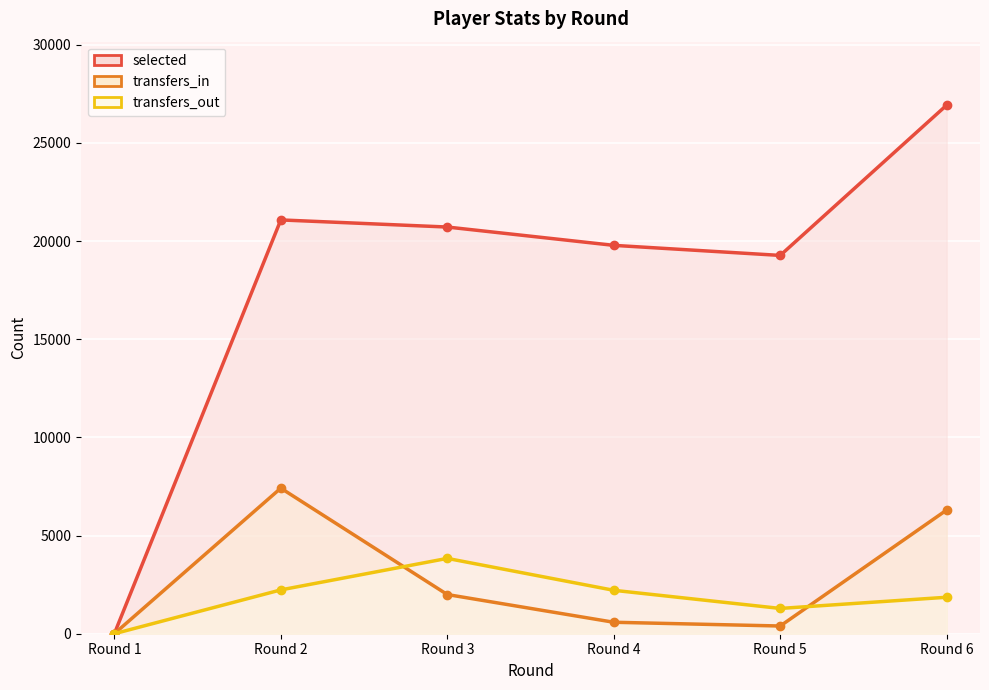

At Round 3, list the series in order from largest to smallest.

selected, transfers_out, transfers_in